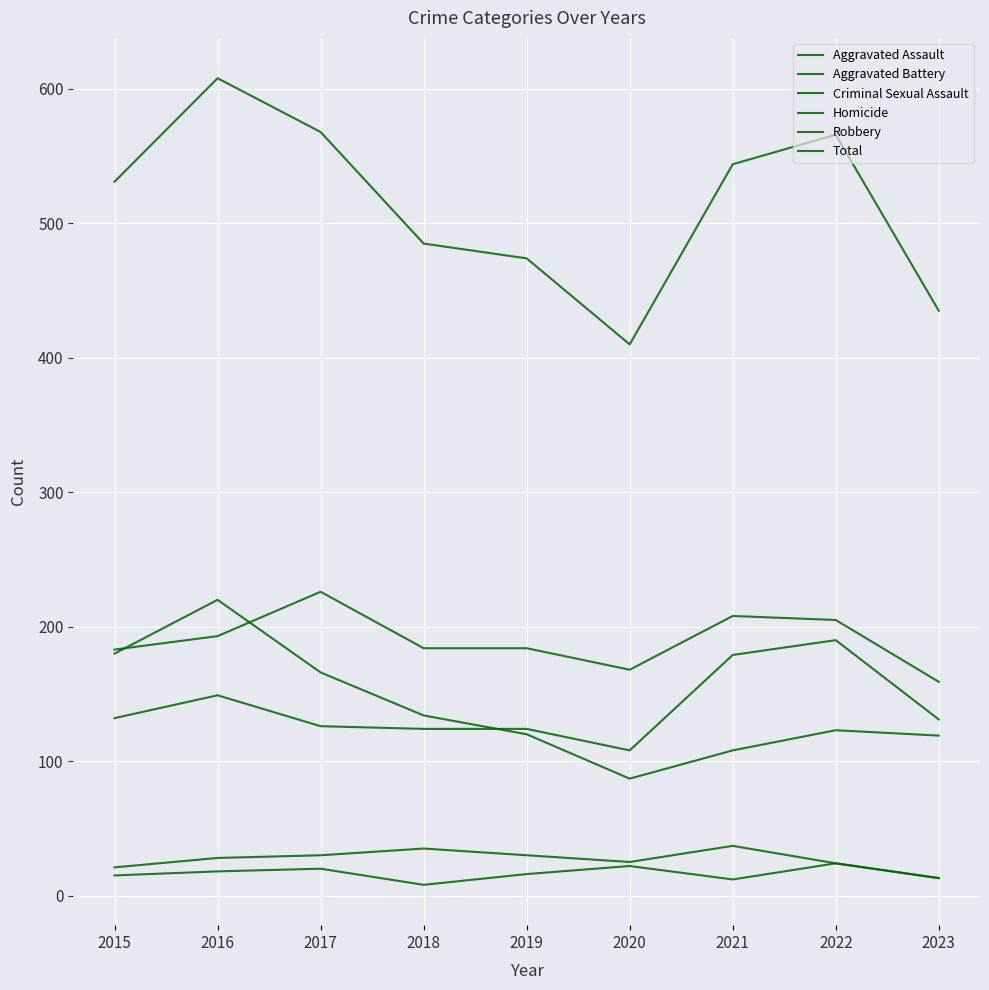

How many lines are shown in the chart?

6